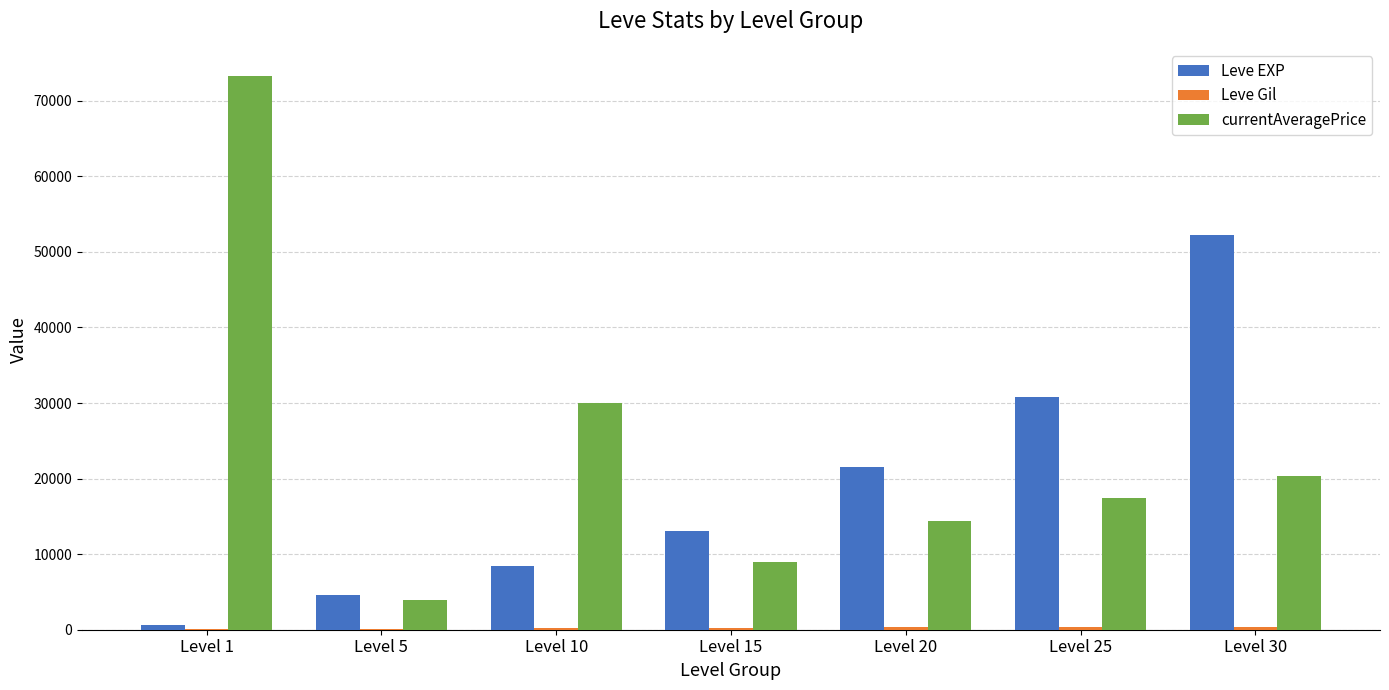

Which series changed the most between Level 1 and Level 15?

currentAveragePrice